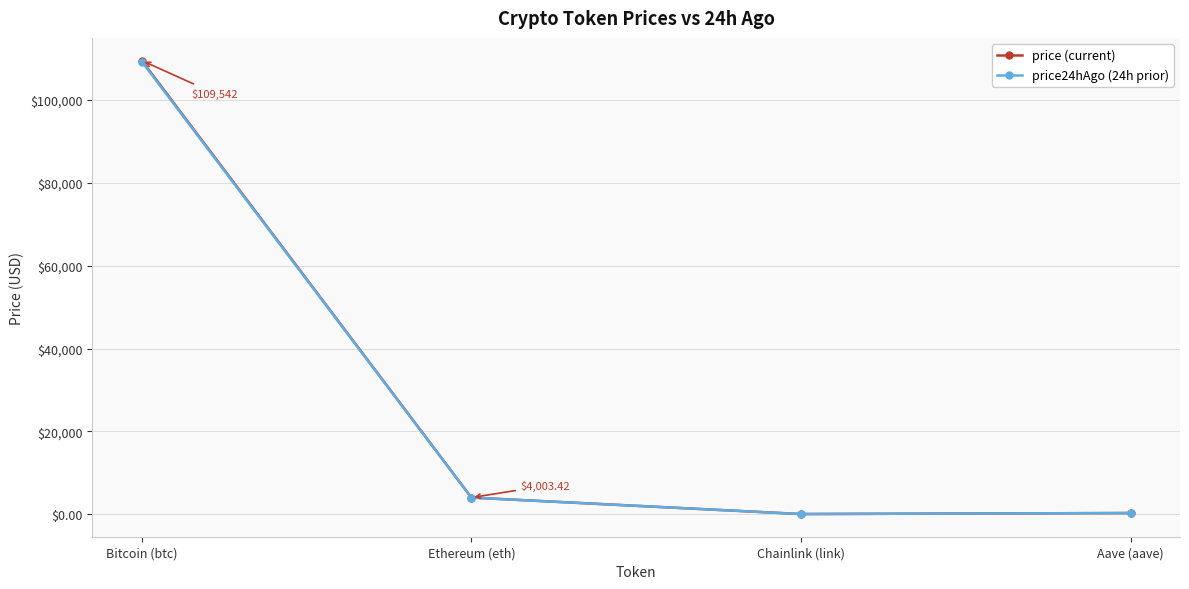

Which series has the largest range (max minus min)?

price (current)